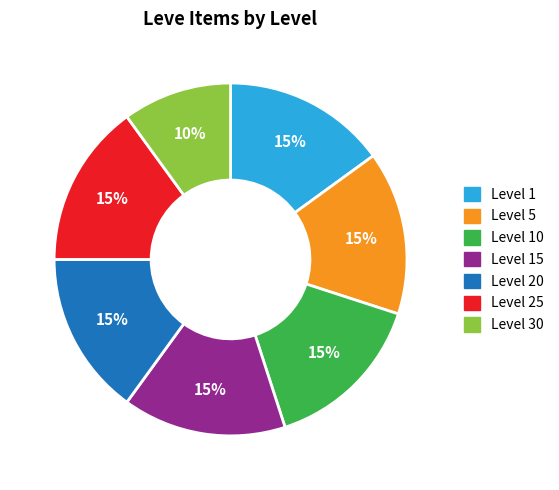

The Level 25 slice represents 15% of the pie. True or false?

True